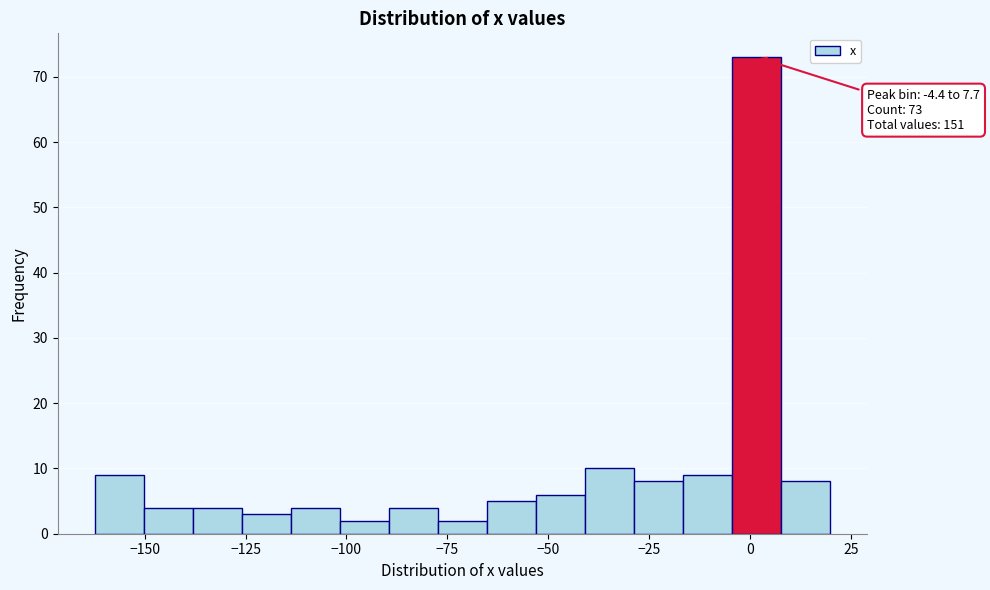

Read against the x-axis, roughly where is the centre of the tallest bar?

0